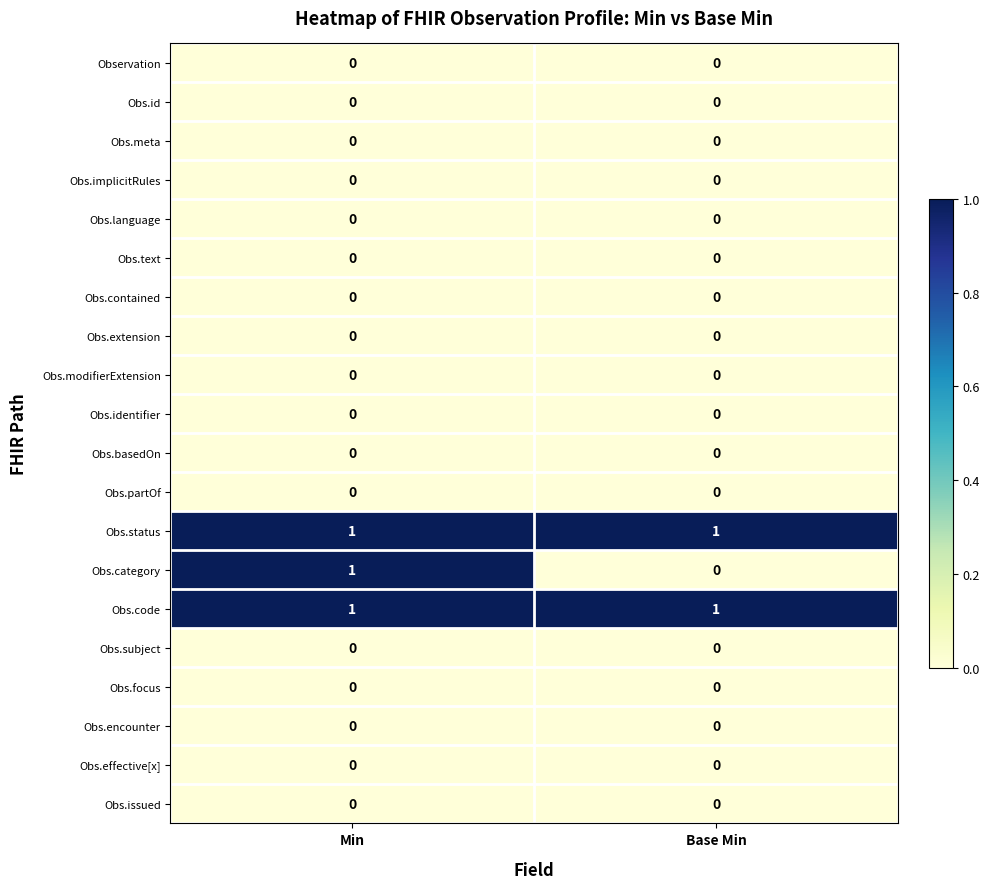

The value of Obs.category at Base Min is 0. True or false?

True